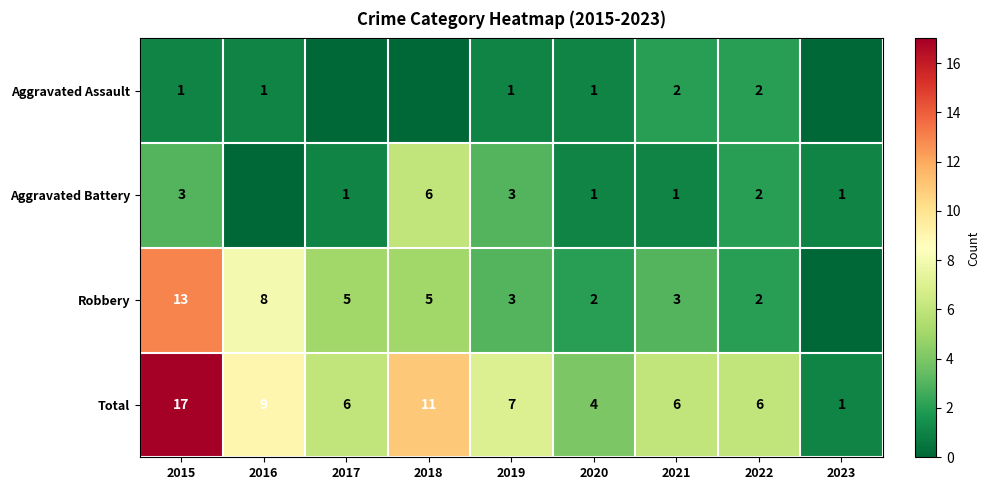

Between 2015 and 2023, which is larger?

2015